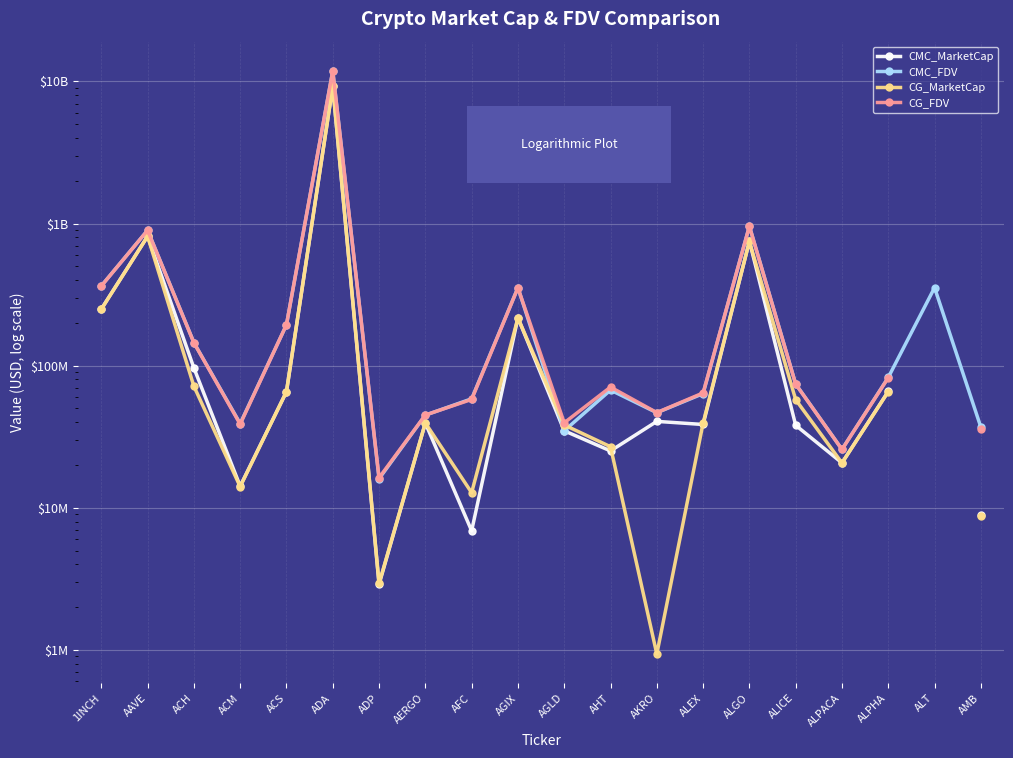

What position from the right is AGIX?

11